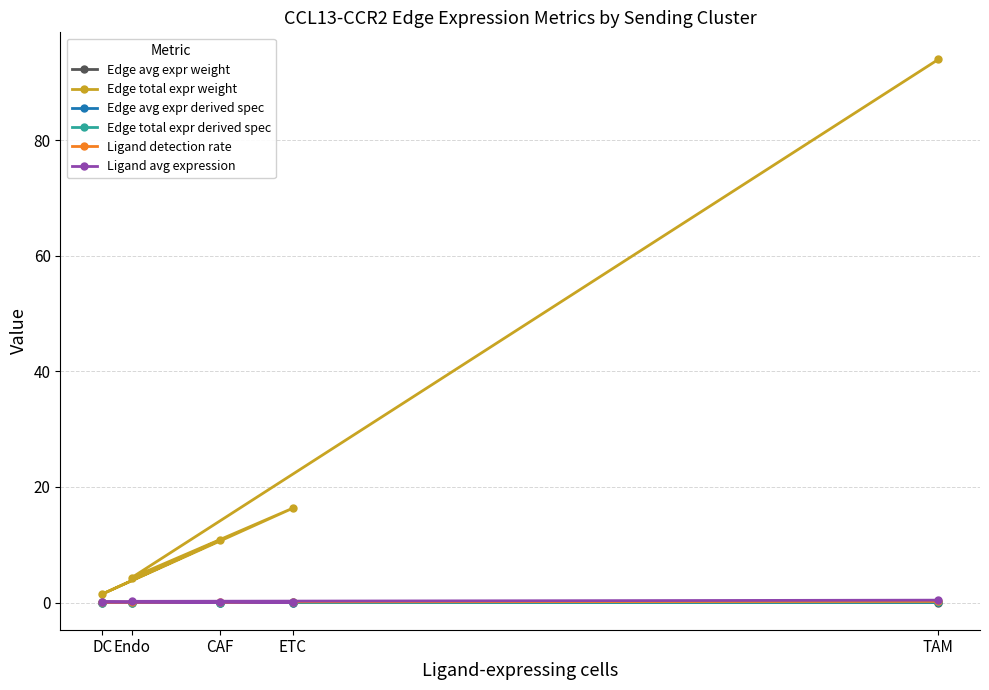

What are all the series names shown in the legend?

Edge avg expr weight, Edge total expr weight, Edge avg expr derived spec, Edge total expr derived spec, Ligand detection rate, Ligand avg expression